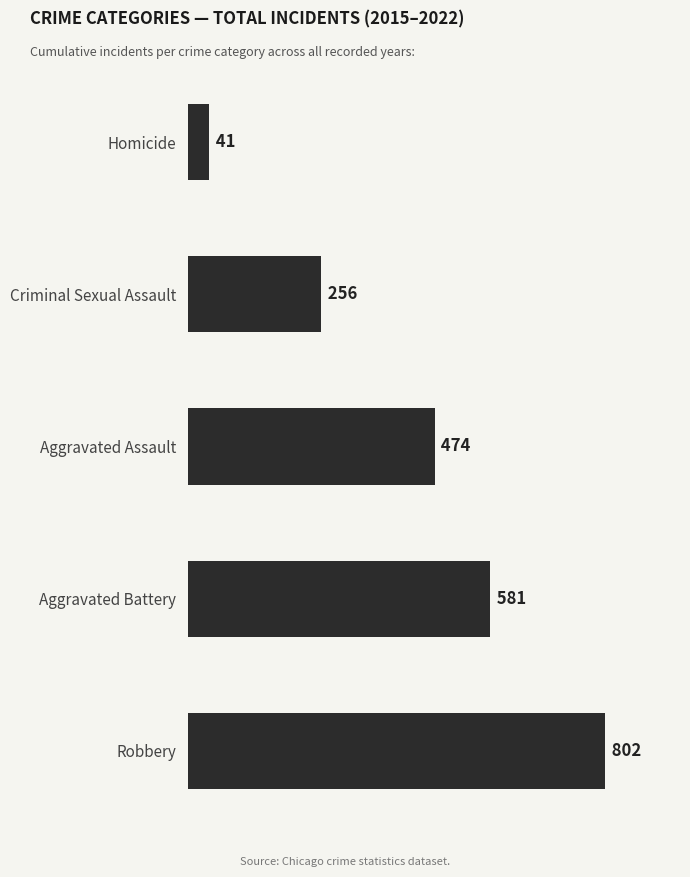

What is the greatest value displayed?

802